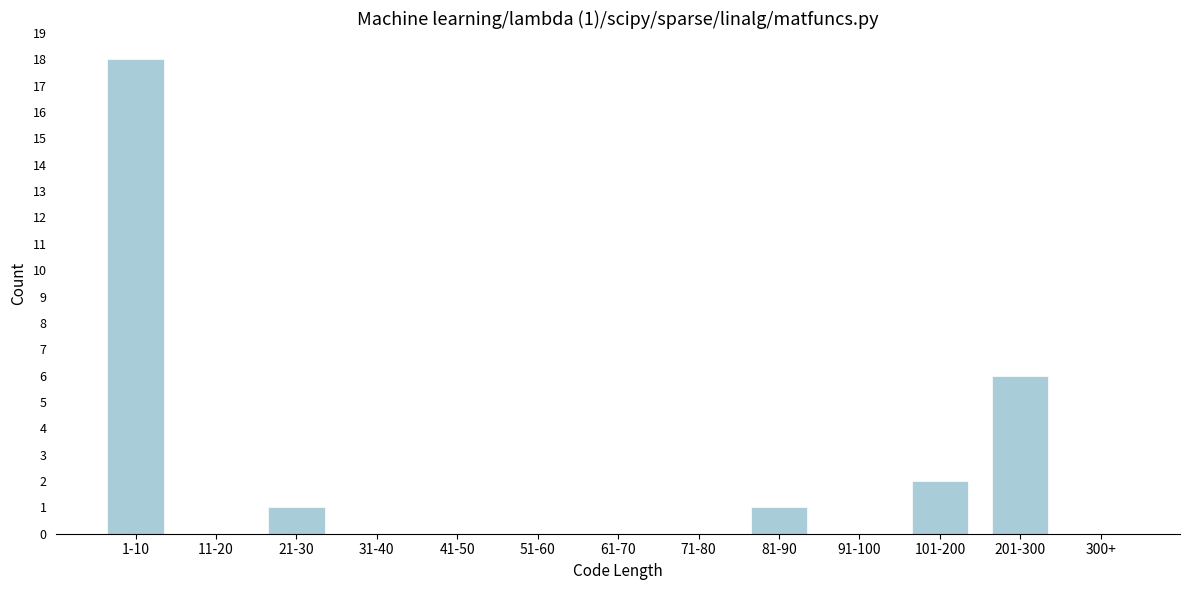

Which category has the highest value across all series?

1-10